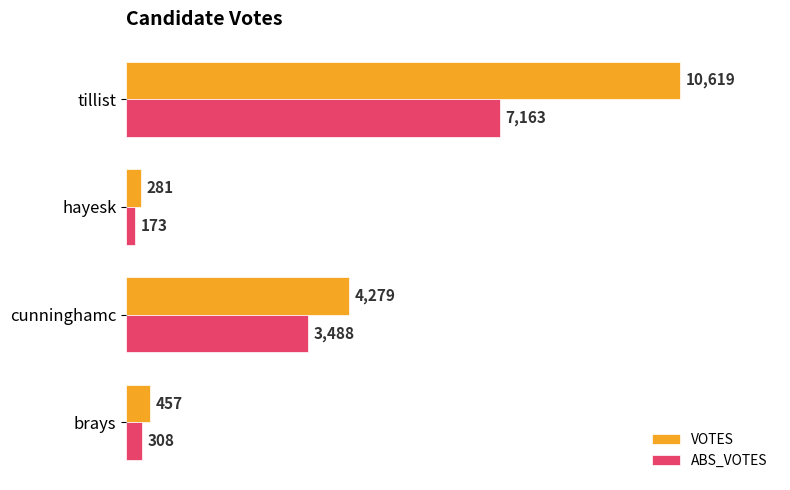

At which label is VOTES closest to 5450?

cunninghamc